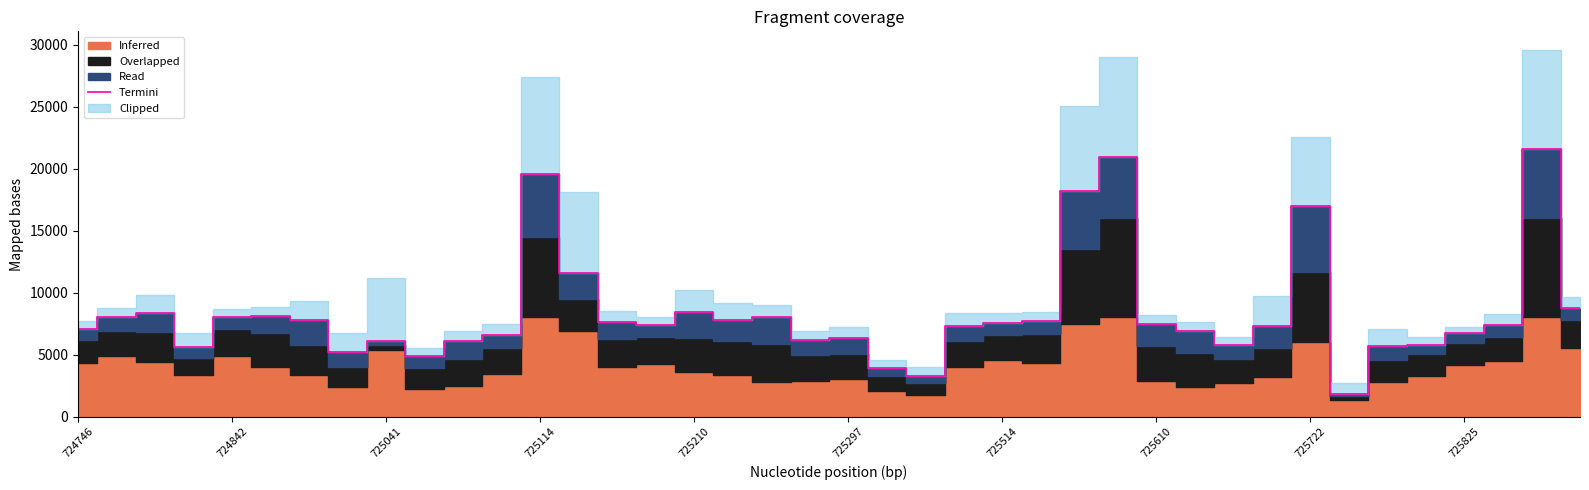

What is the minimum value for Termini?

1837